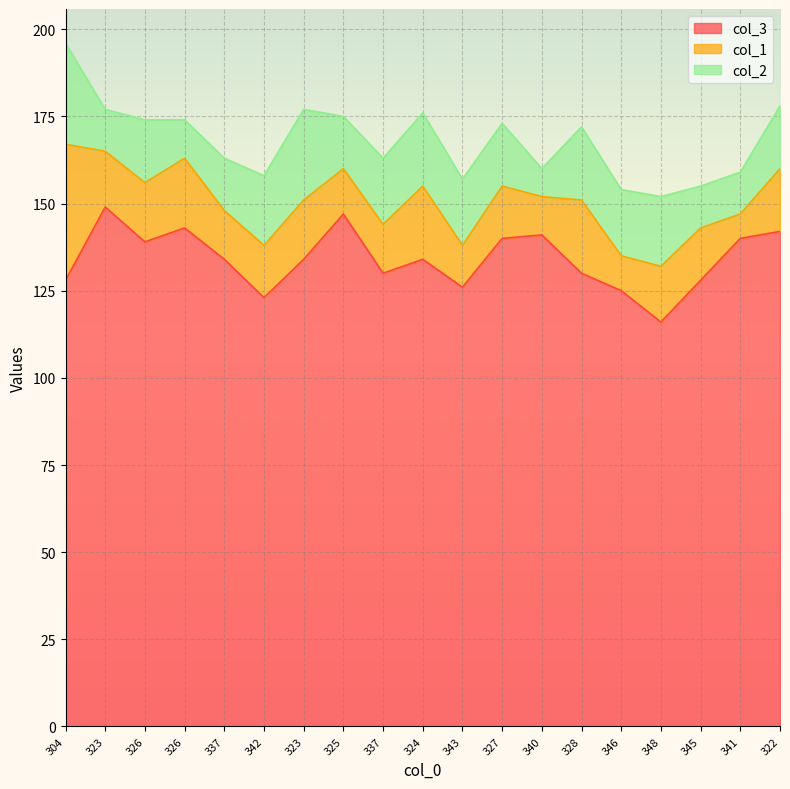

Where is the first local maximum for col_1?

326